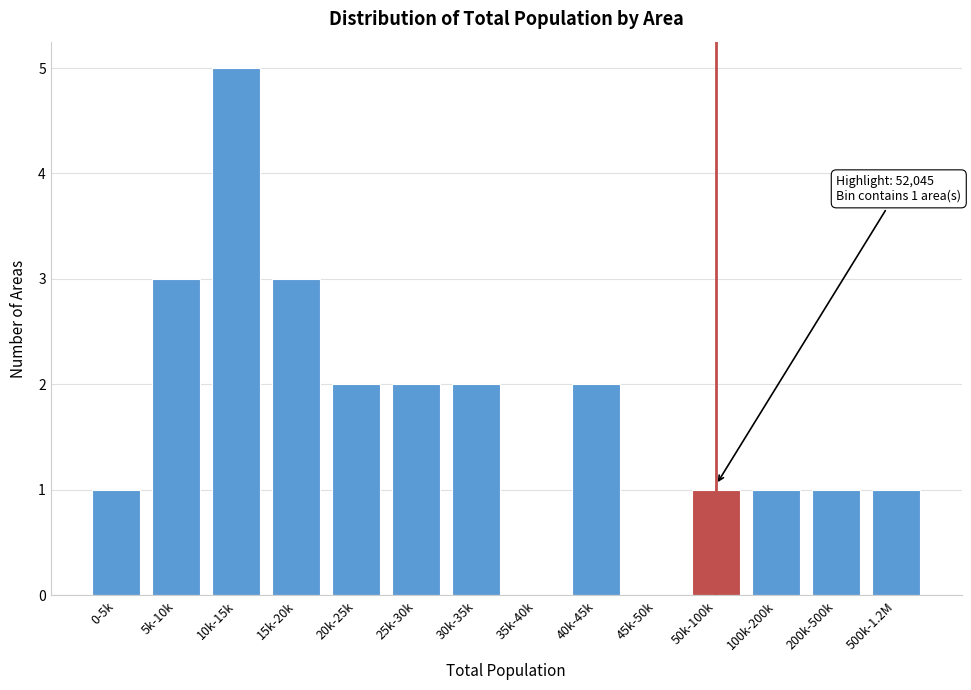

Reading left to right, what are all the values shown in this chart?

0-5k=1	5k-10k=3	10k-15k=5	15k-20k=3	20k-25k=2	25k-30k=2	30k-35k=2	35k-40k=0	40k-45k=2	45k-50k=0	50k-100k=1	100k-200k=1	200k-500k=1	500k-1.2M=1